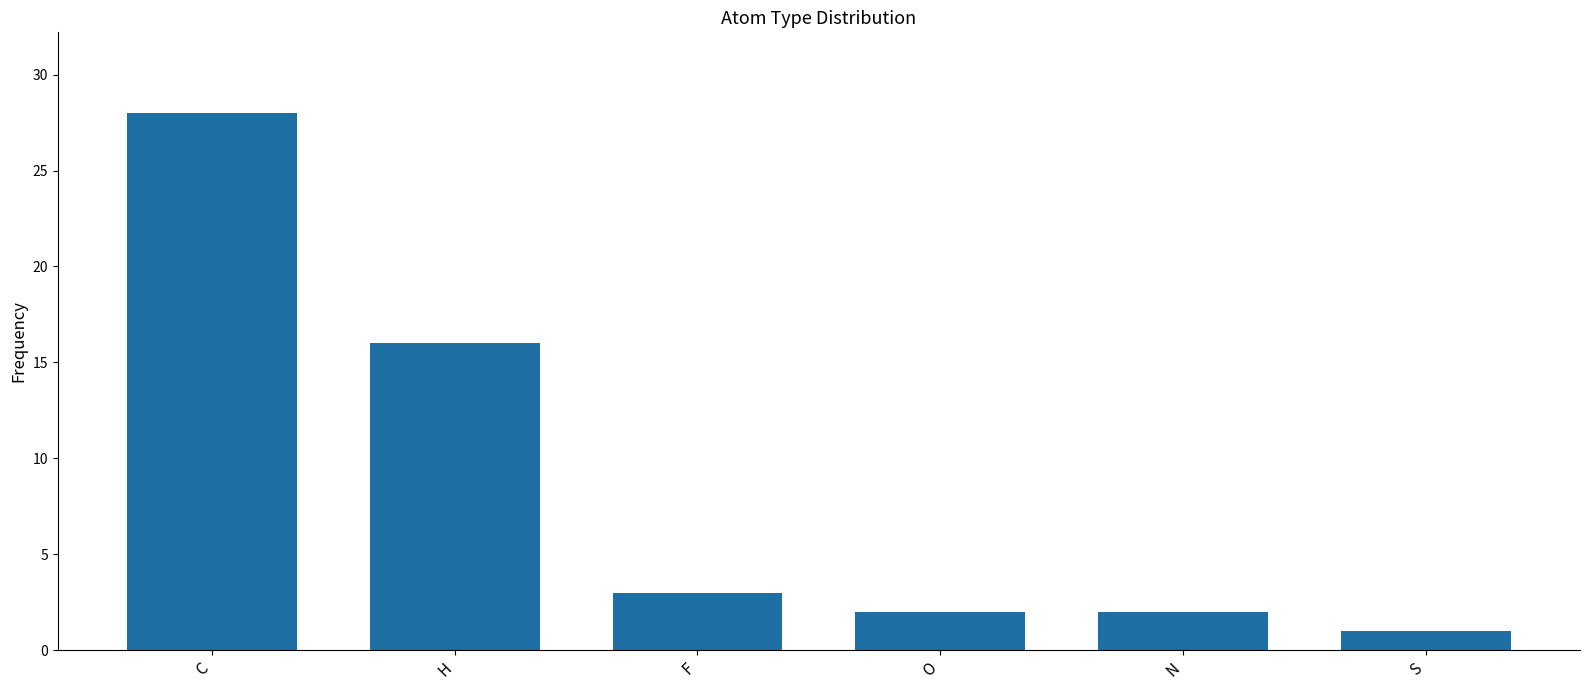

How many series are shown in this chart?

1